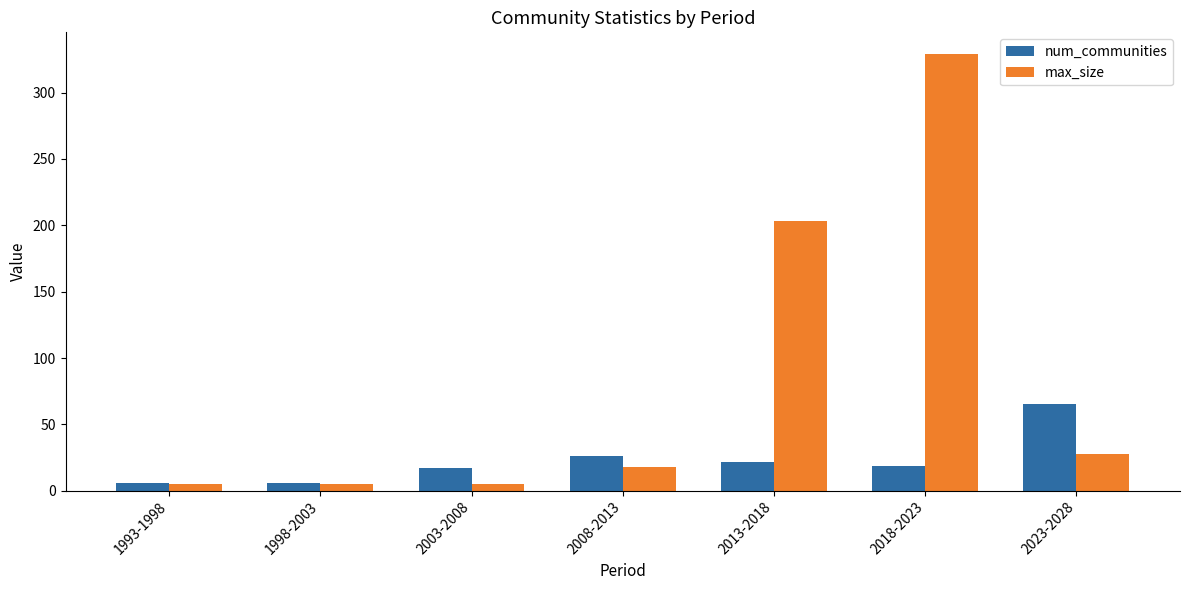

What are all the series names shown in the legend?

num_communities, max_size